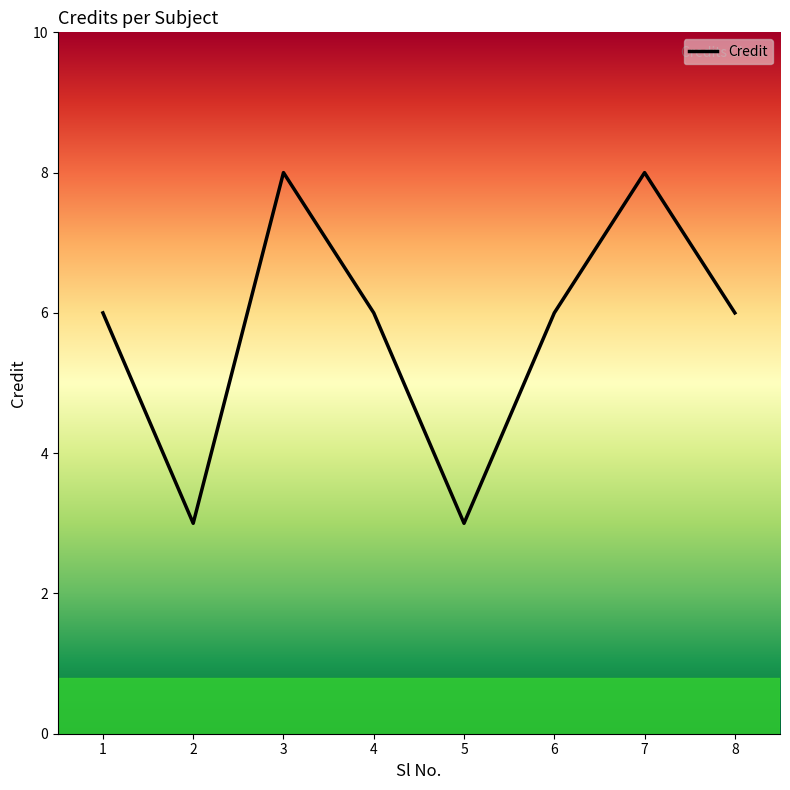

How many interior local valleys (lower than both neighbors) does the data have?

2